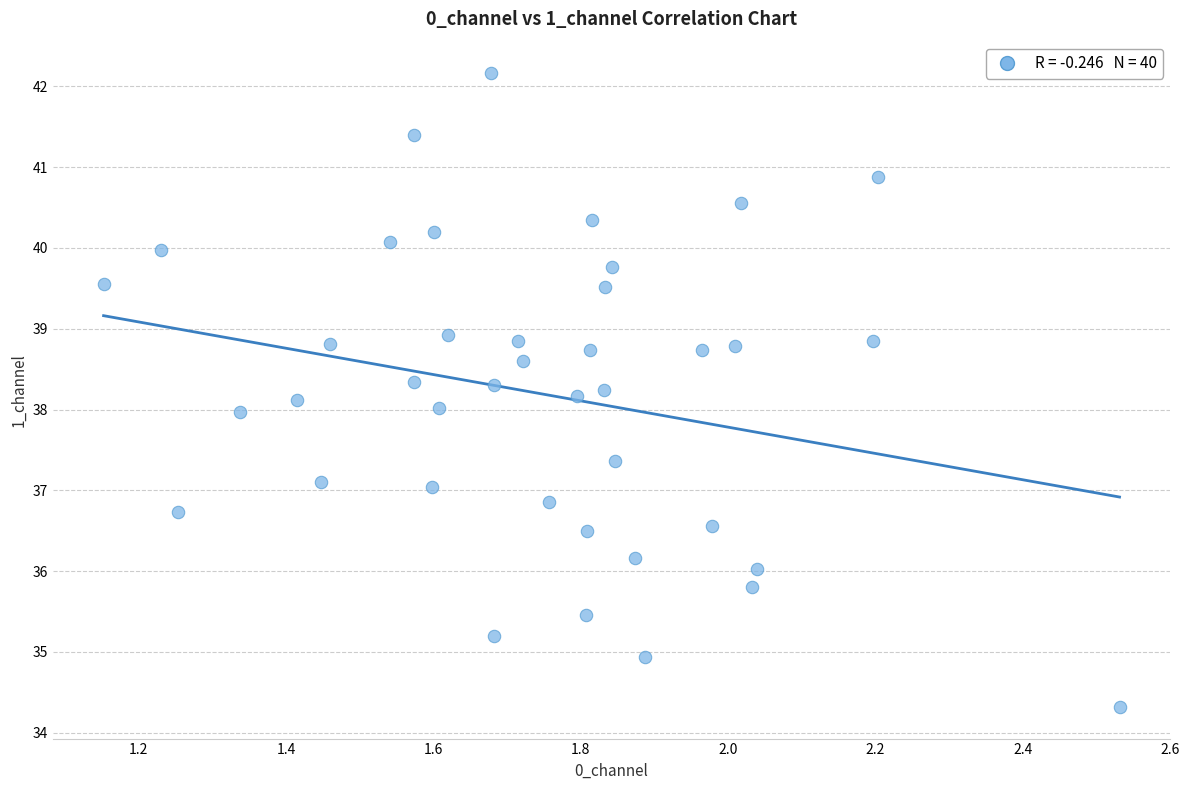

What is the range of Y values (max minus min)?

7.8